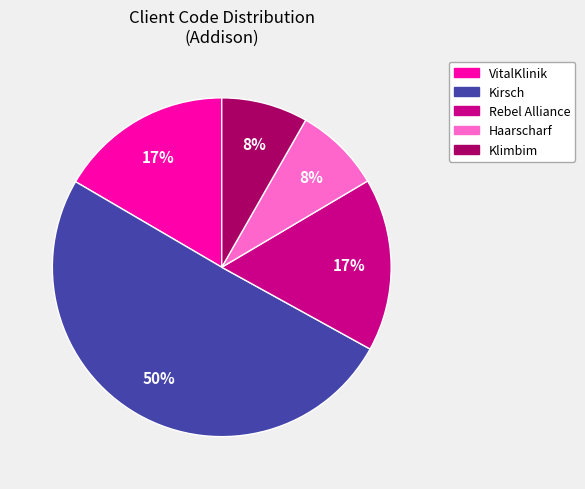

To the nearest percent, what is the difference between the largest and smallest slice percentages?

42%